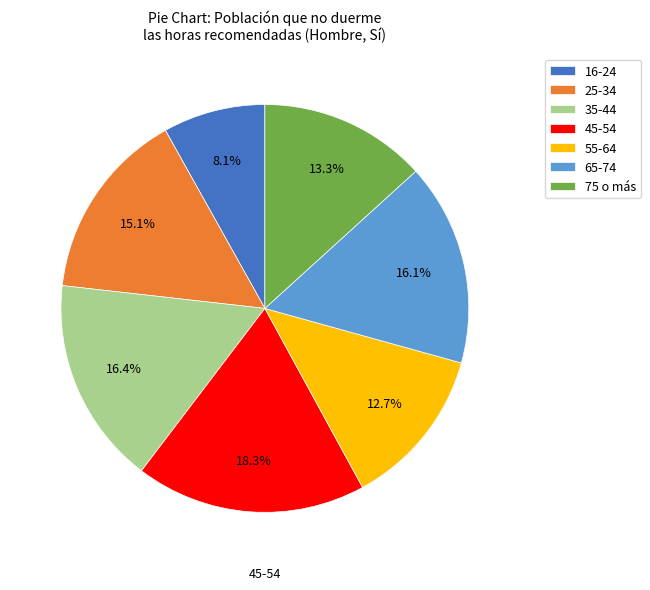

To the nearest percent, what percentage of the pie is 55-64?

13%